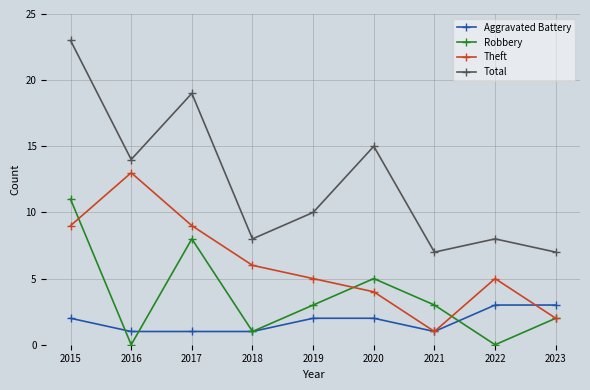

Which category has the highest value in the Theft series?

2016